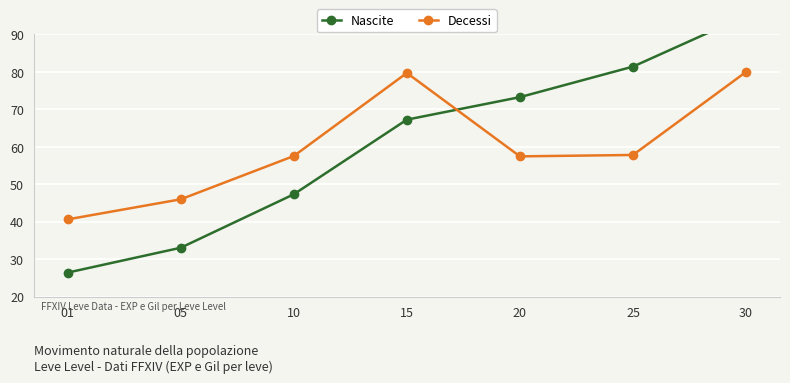

Reading left to right, what are all the values shown in this chart?

Nascite: 26.4	33.0	47.3	67.3	73.3	81.4	95.0
Decessi: 40.6	46.0	57.5	79.7	57.4	57.8	80.0